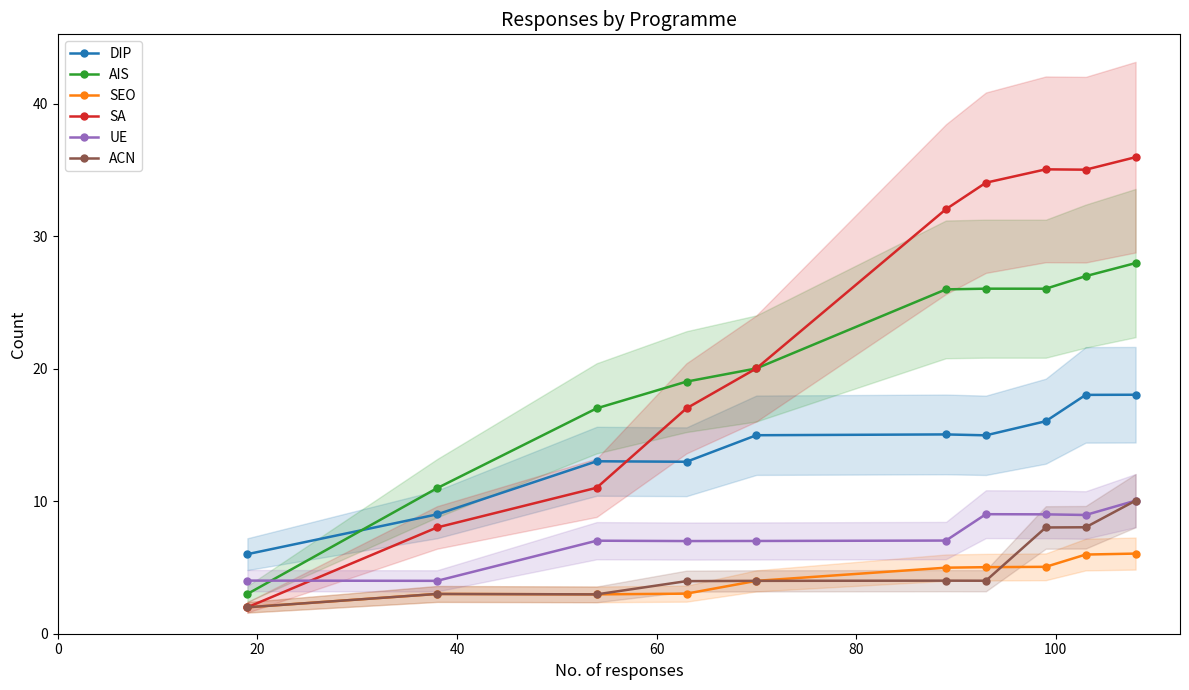

What are all the series names shown in the legend?

DIP, AIS, SEO, SA, UE, ACN